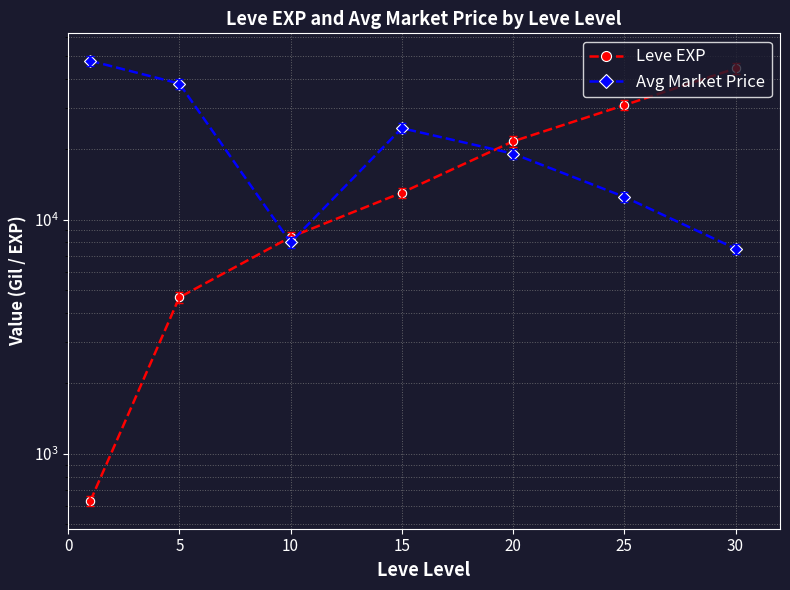

What are all the series names shown in the legend?

Leve EXP, Avg Market Price